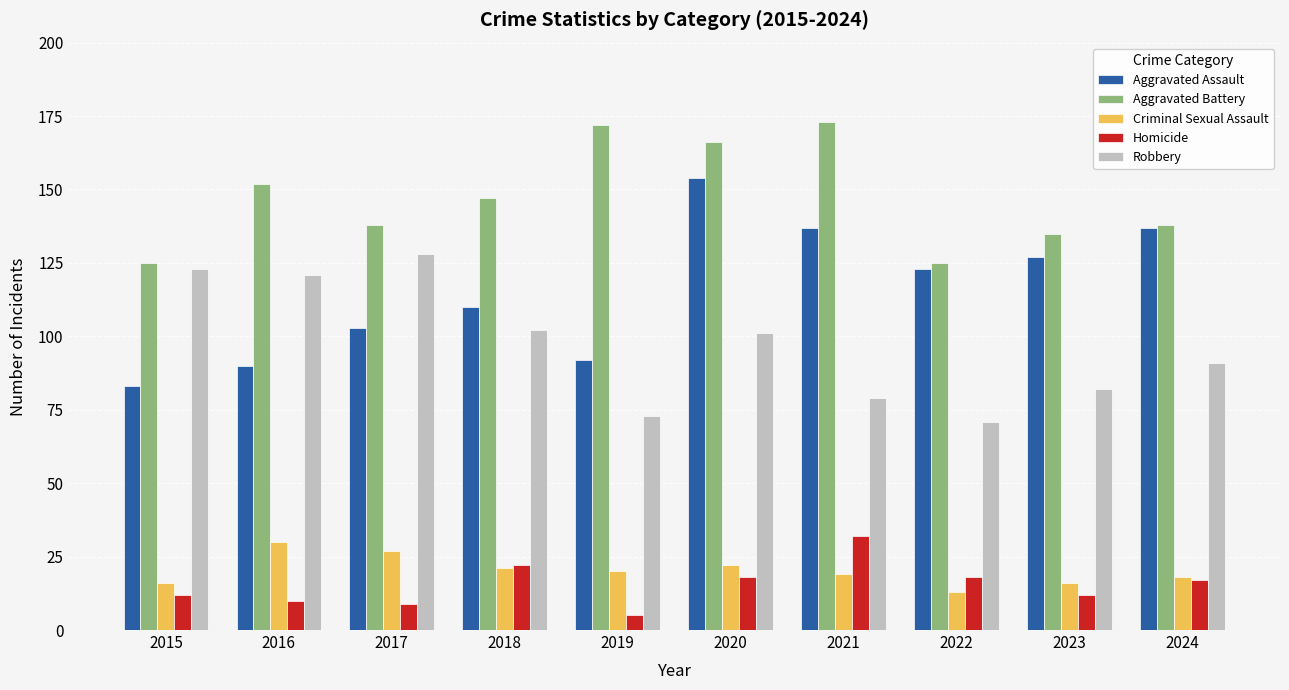

List the series in order of their peak value, highest first.

Aggravated Battery, Aggravated Assault, Robbery, Homicide, Criminal Sexual Assault